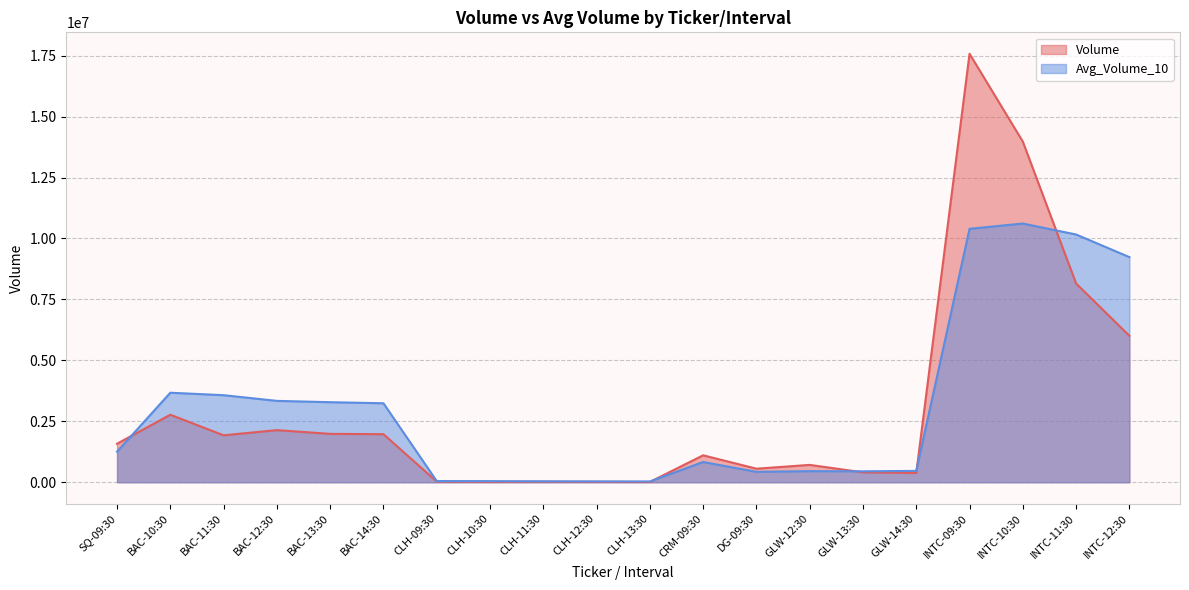

Does the chart have visible grid lines?

Yes